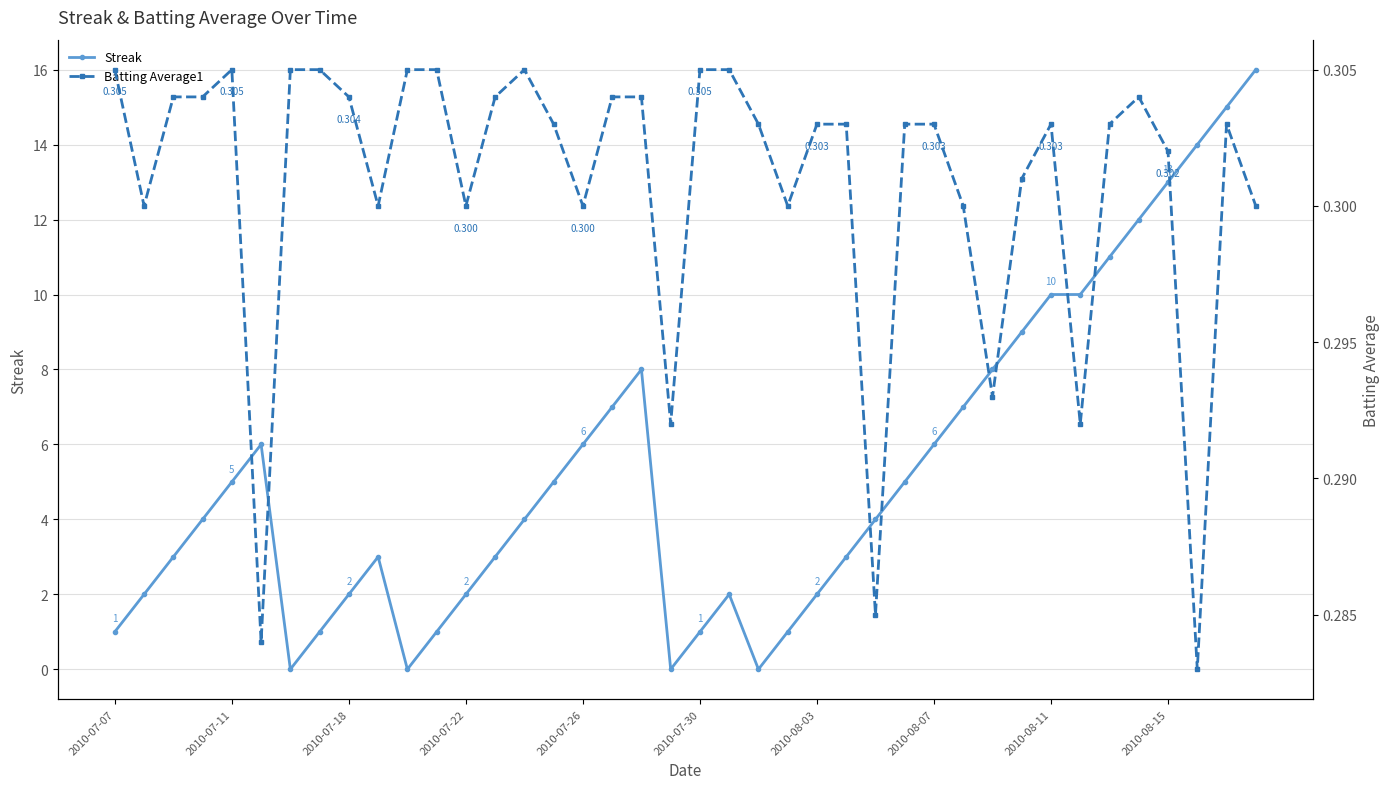

True or false: Batting Average1 has more than 2 interior local peaks.

True